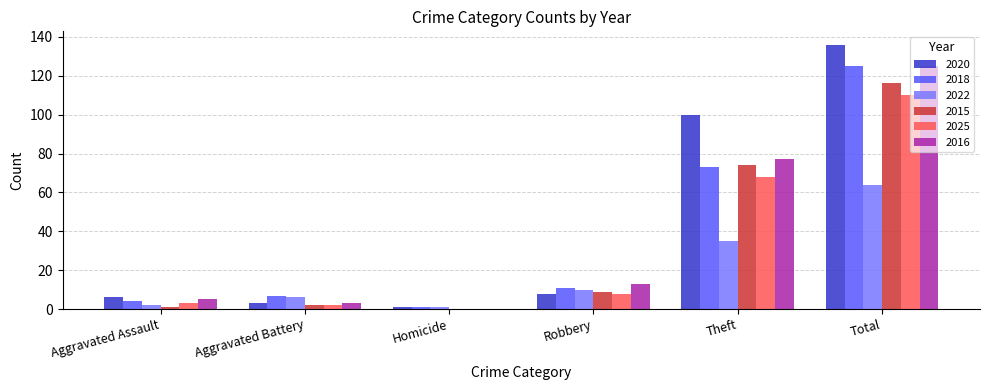

What is the maximum value for 2022?

64